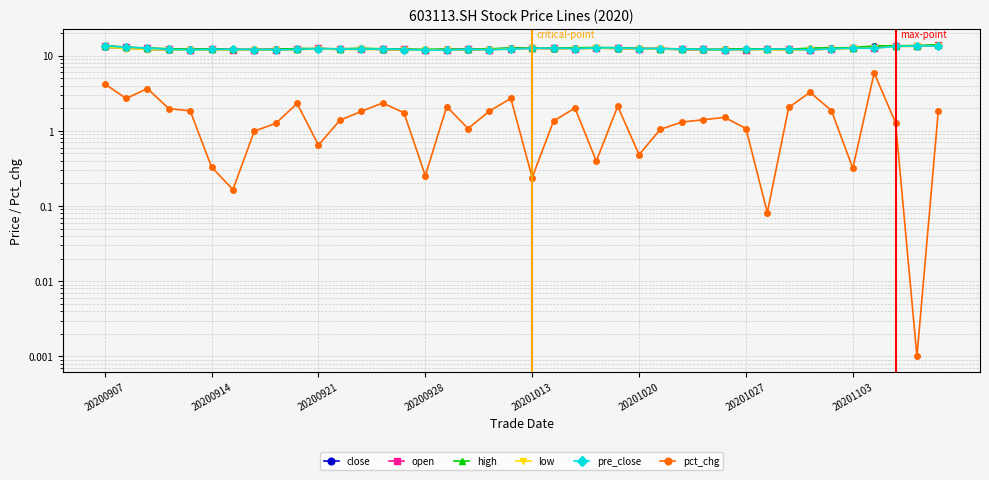

Which category has the highest value across all series?

39